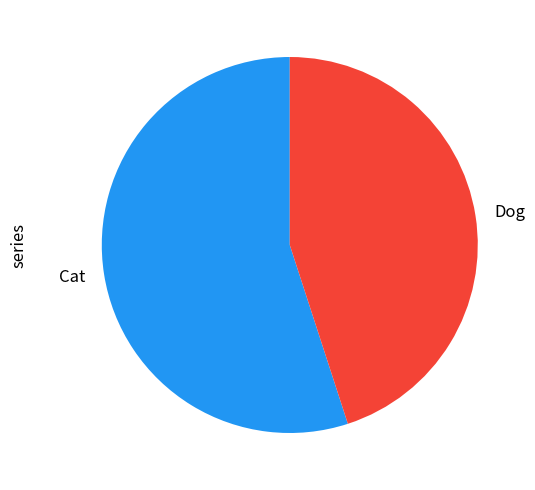

Rank the categories by value from highest to lowest.

Cat, Dog